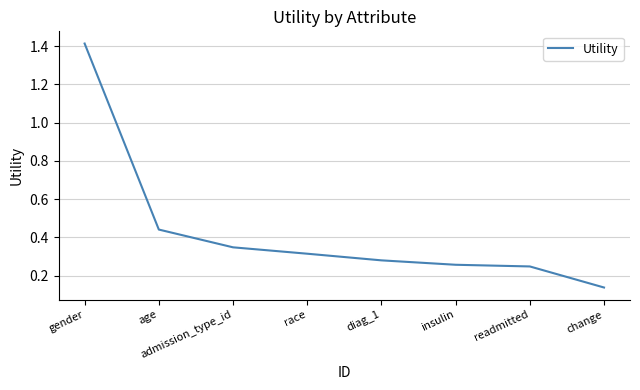

Is it true that the value at gender is 0.9?

False